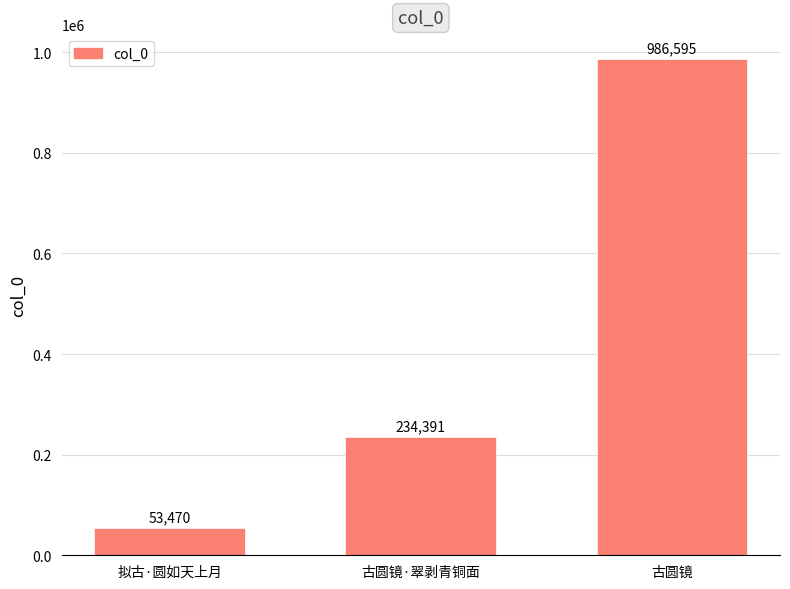

What is the smallest value displayed?

53470